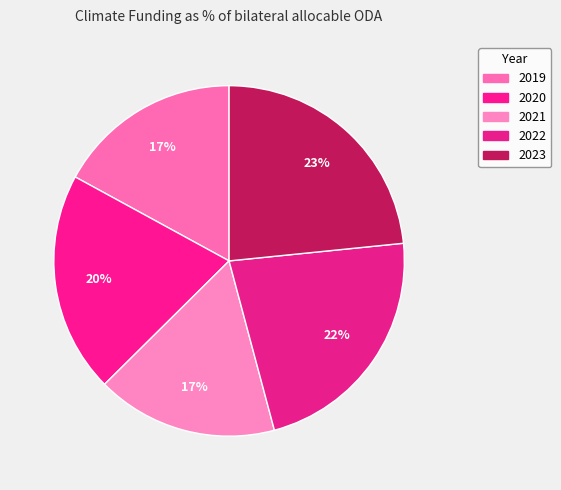

What is the smallest slice in the pie chart?

2021